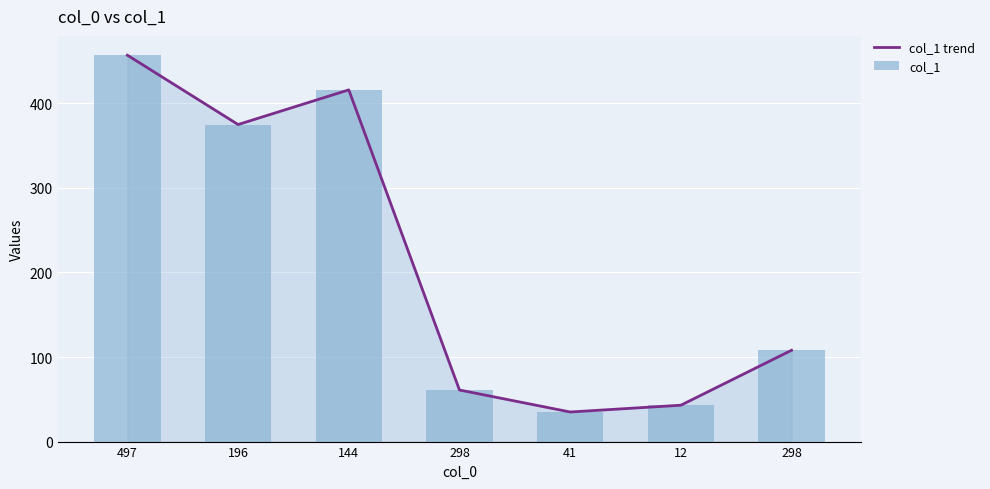

Is the value of col_1 at 41 greater than the value of col_1 trend at 497?

No